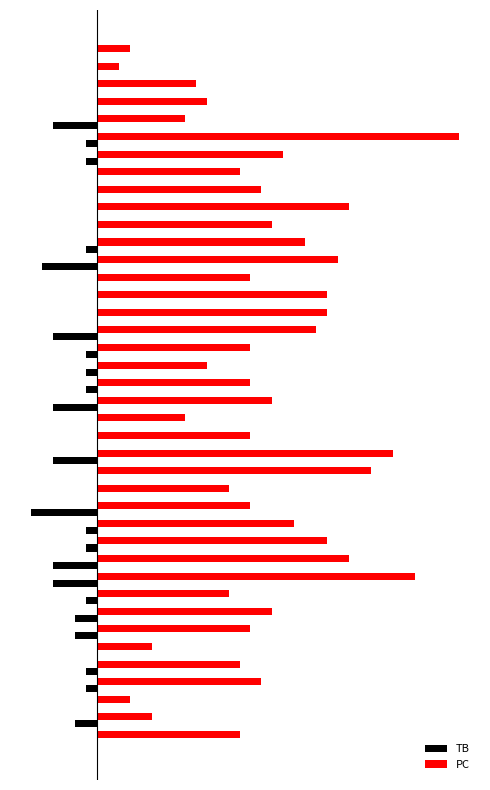

List the series in order of their peak value, highest first.

PC, TB